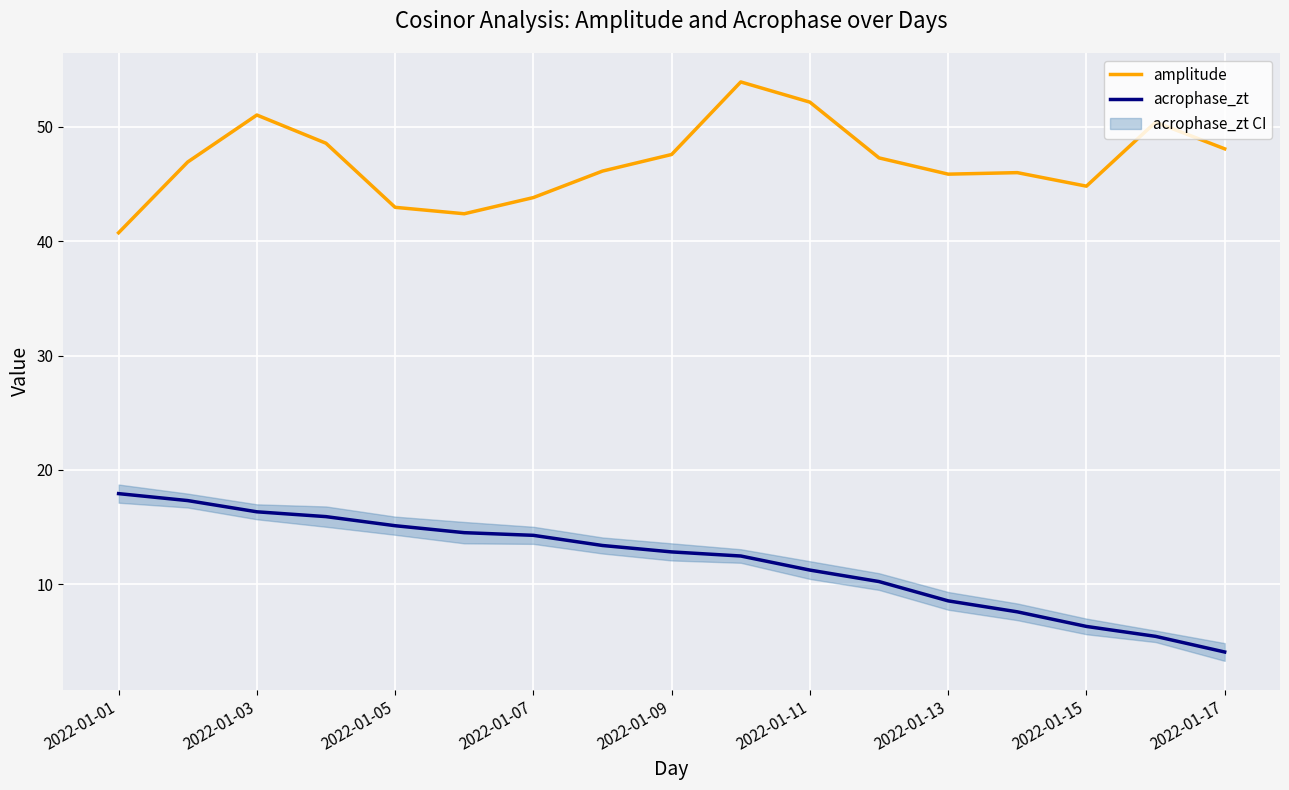

What are all the series names shown in the legend?

amplitude, acrophase_zt